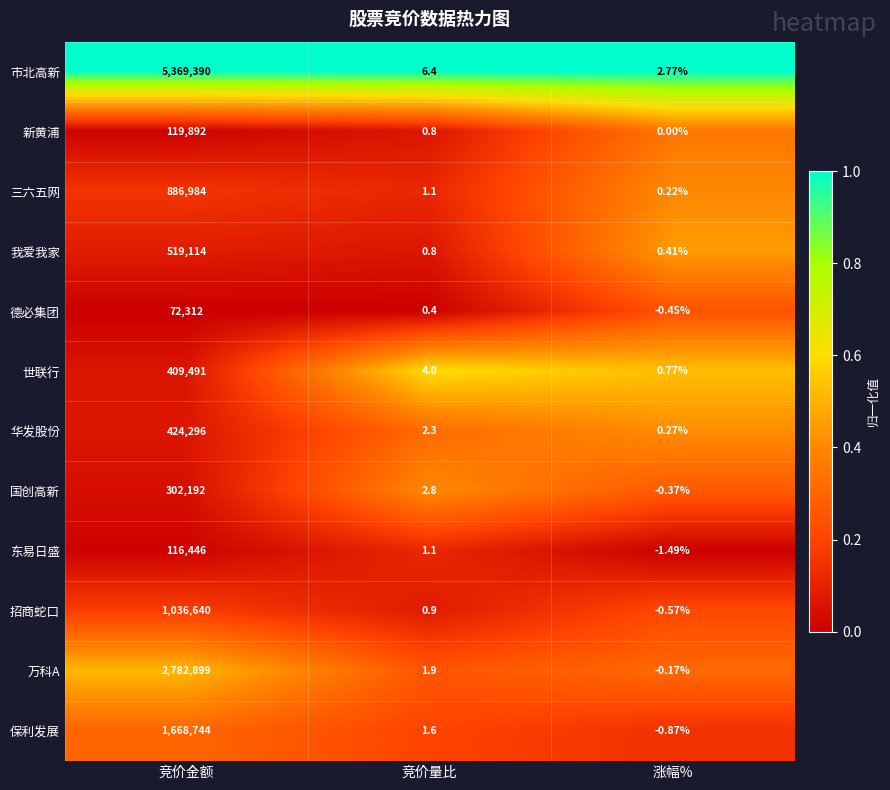

Where does the 市北高新 series first go above 6?

竞价金额